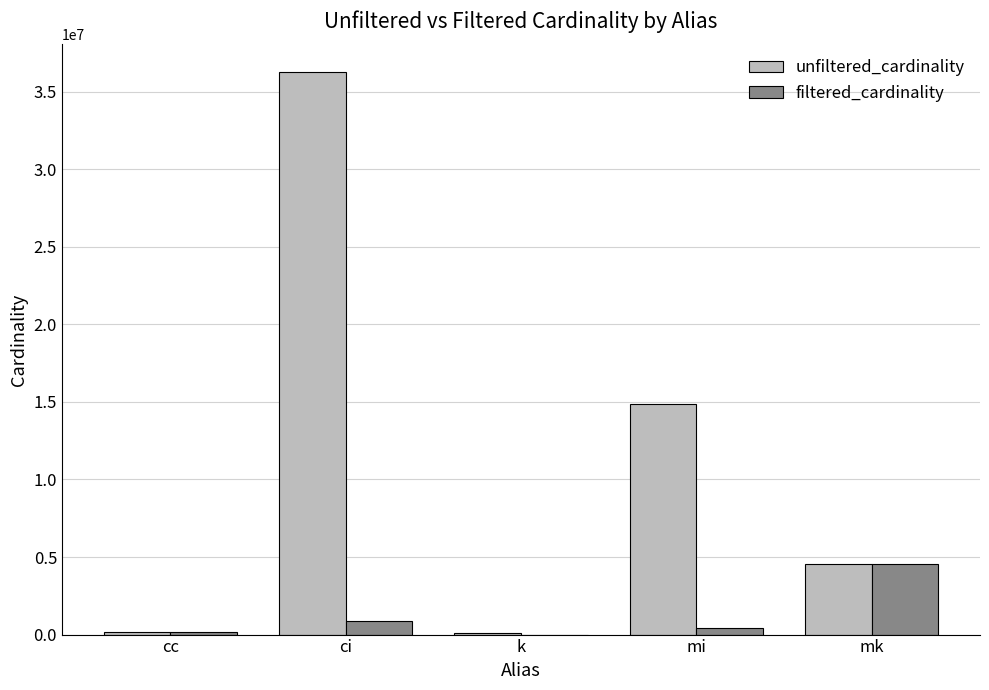

What is the greatest value displayed?

36244344